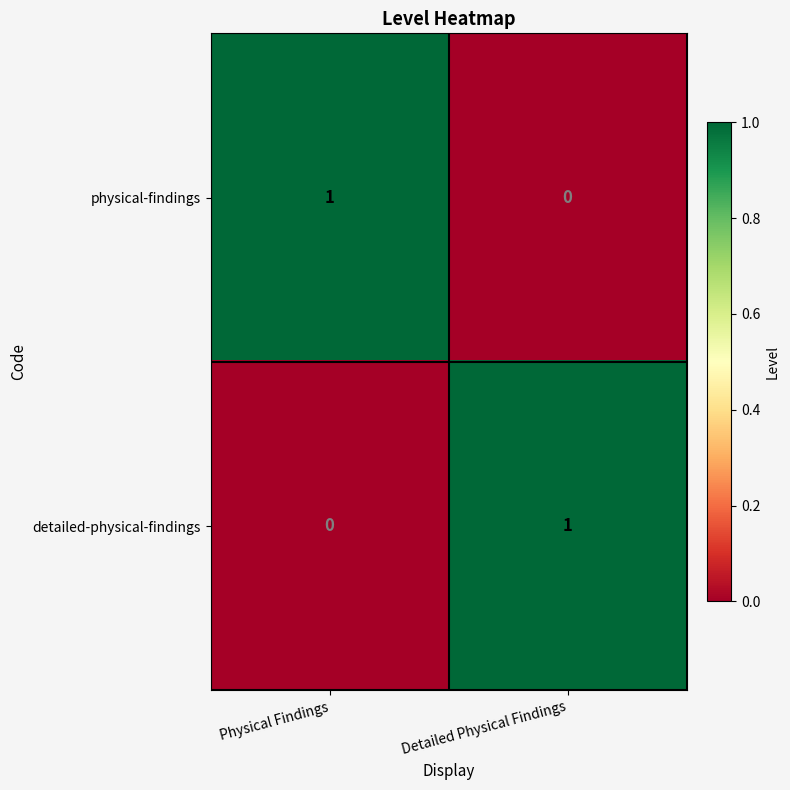

Reading right to left, list all the values displayed in this chart.

physical-findings: 0	1
detailed-physical-findings: 1	0